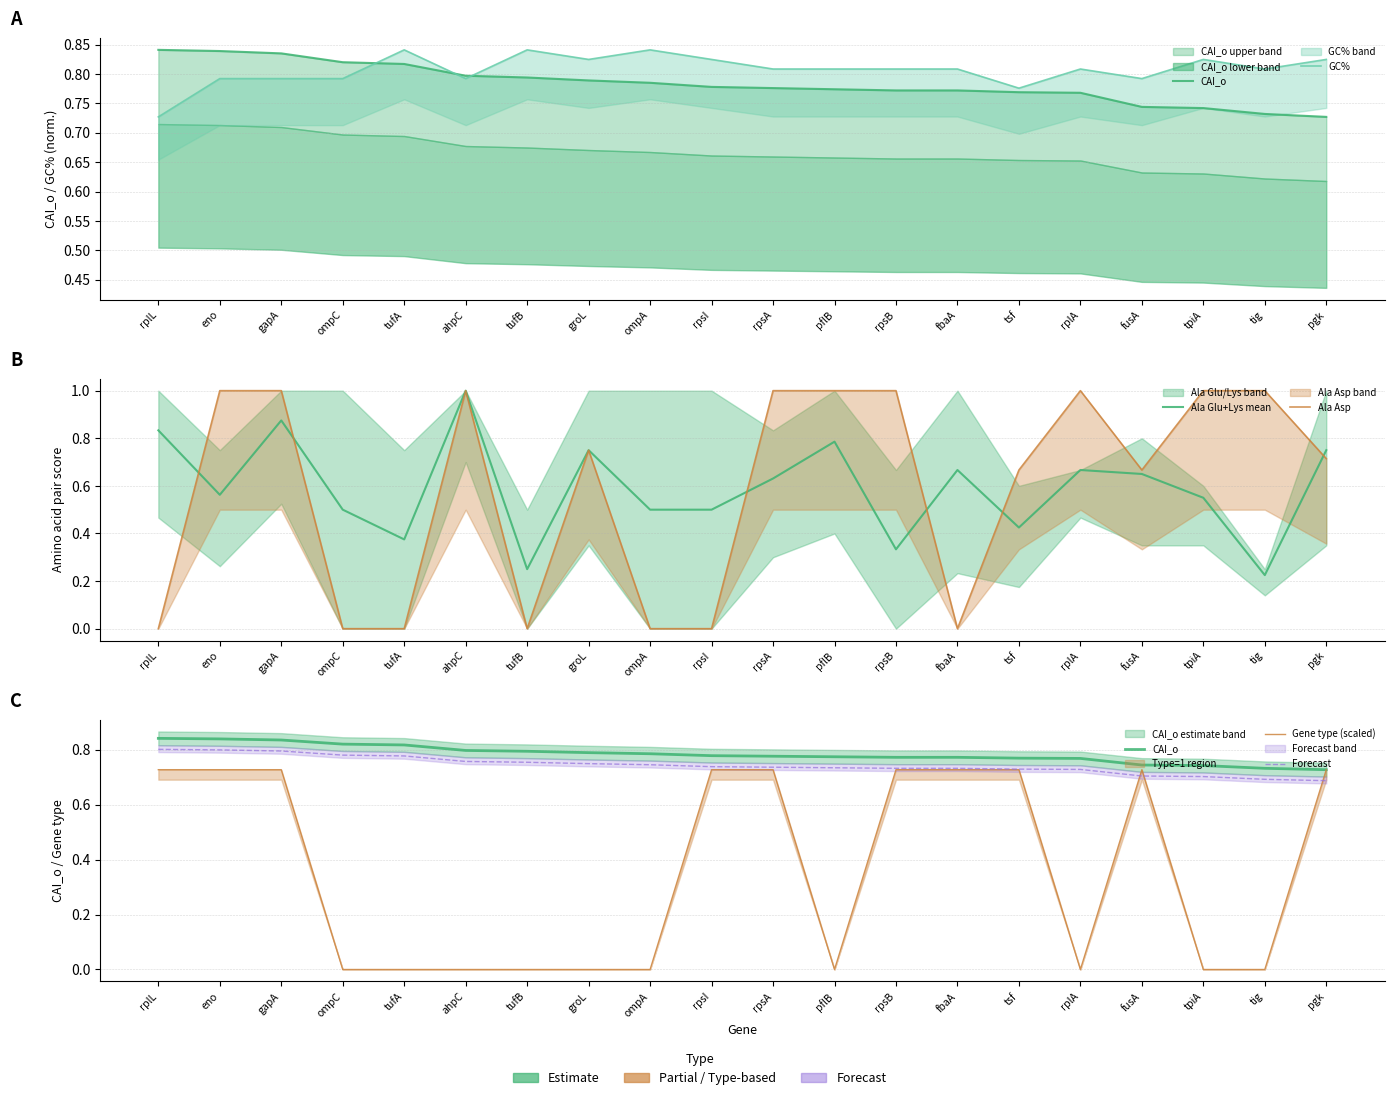

What is the highest value of the Ala Asp series?

1.0